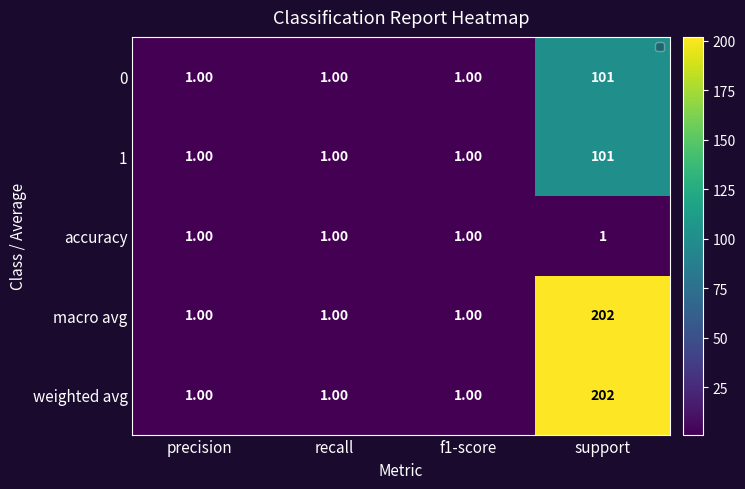

List the series in order of their peak value, lowest first.

accuracy, 0, 1, macro avg, weighted avg